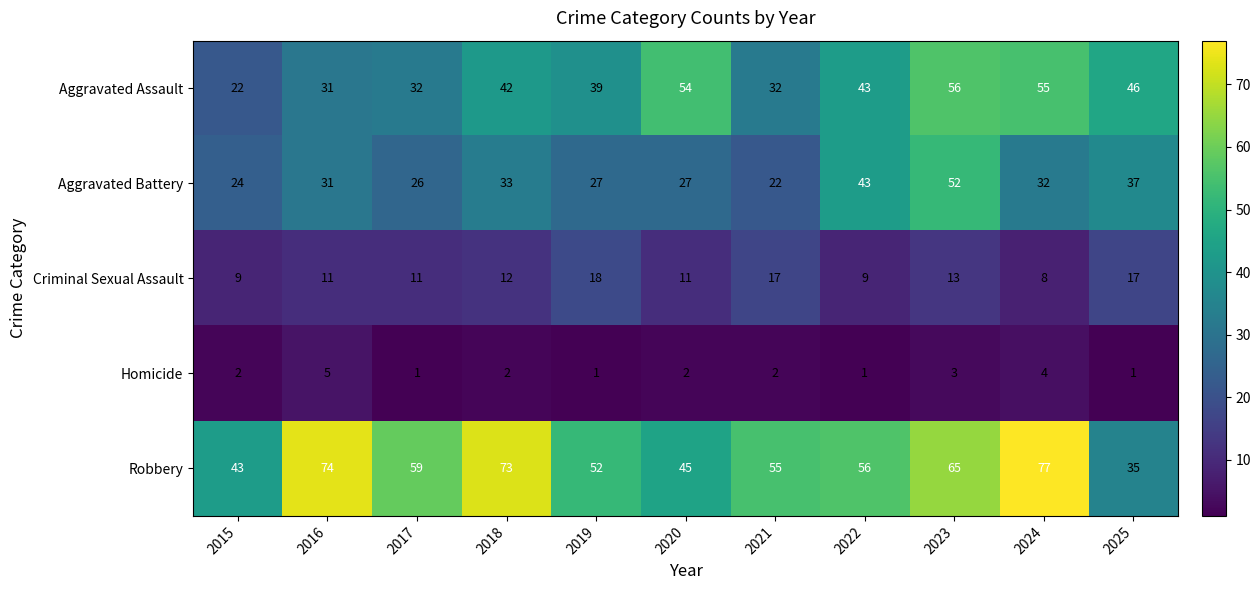

What is the total value across all series at 2019?

137